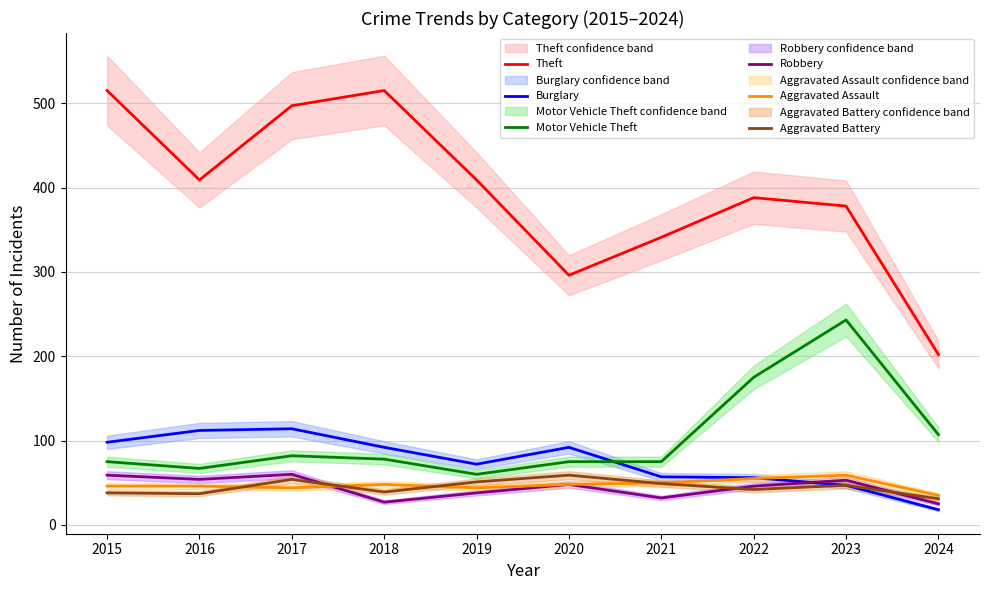

At how many categories does at least one series exceed 266?

9